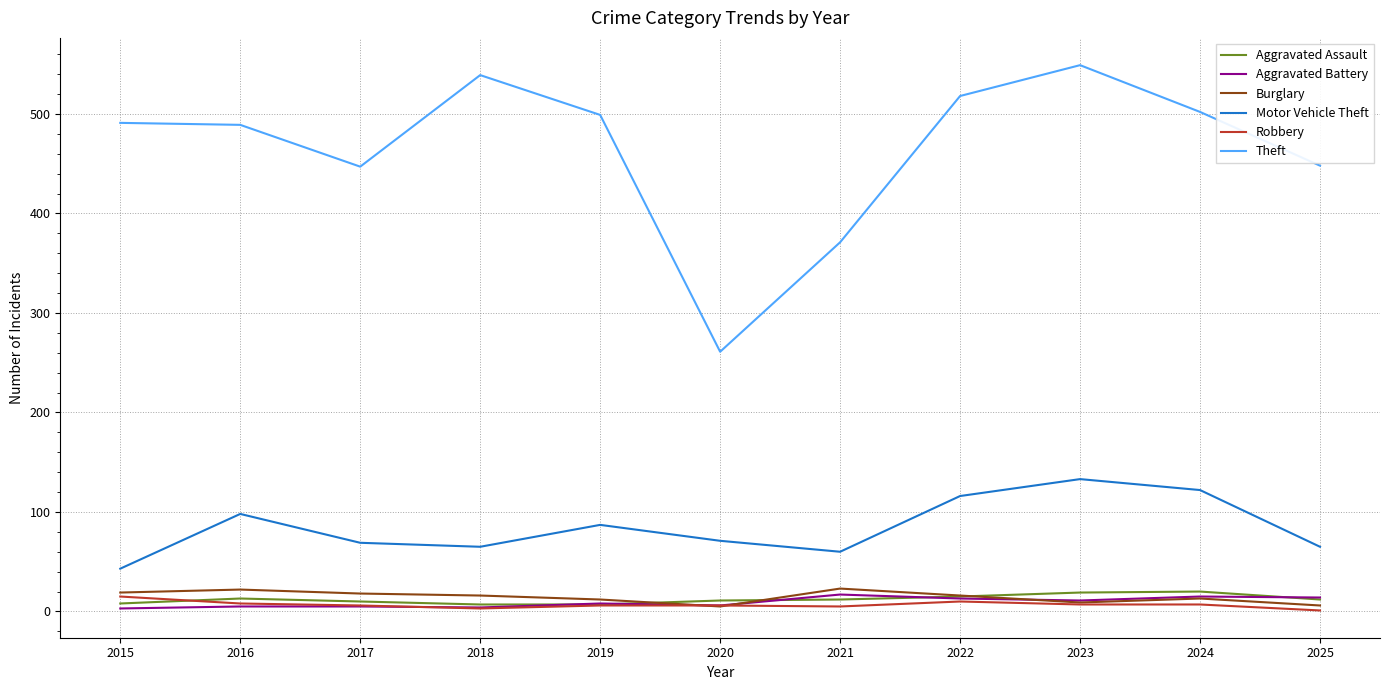

How many series are shown in this chart?

6